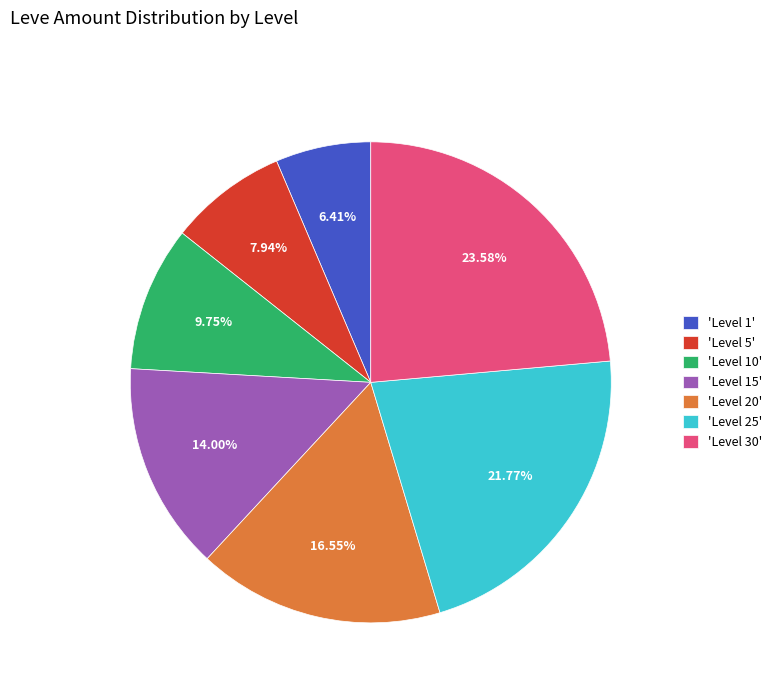

Which has a higher value, 'Level 15' or 'Level 20'?

'Level 20'